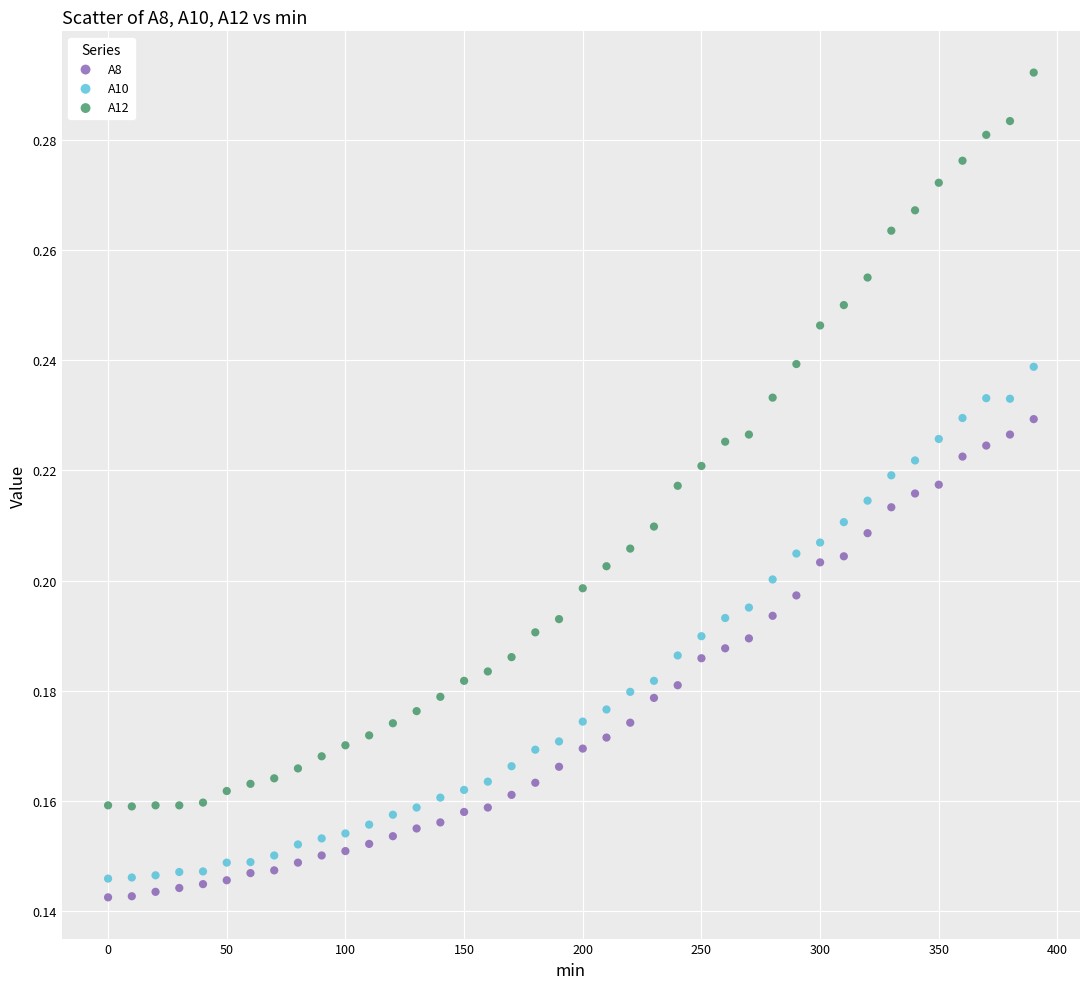

Which series reaches the maximum Y coordinate?

A12